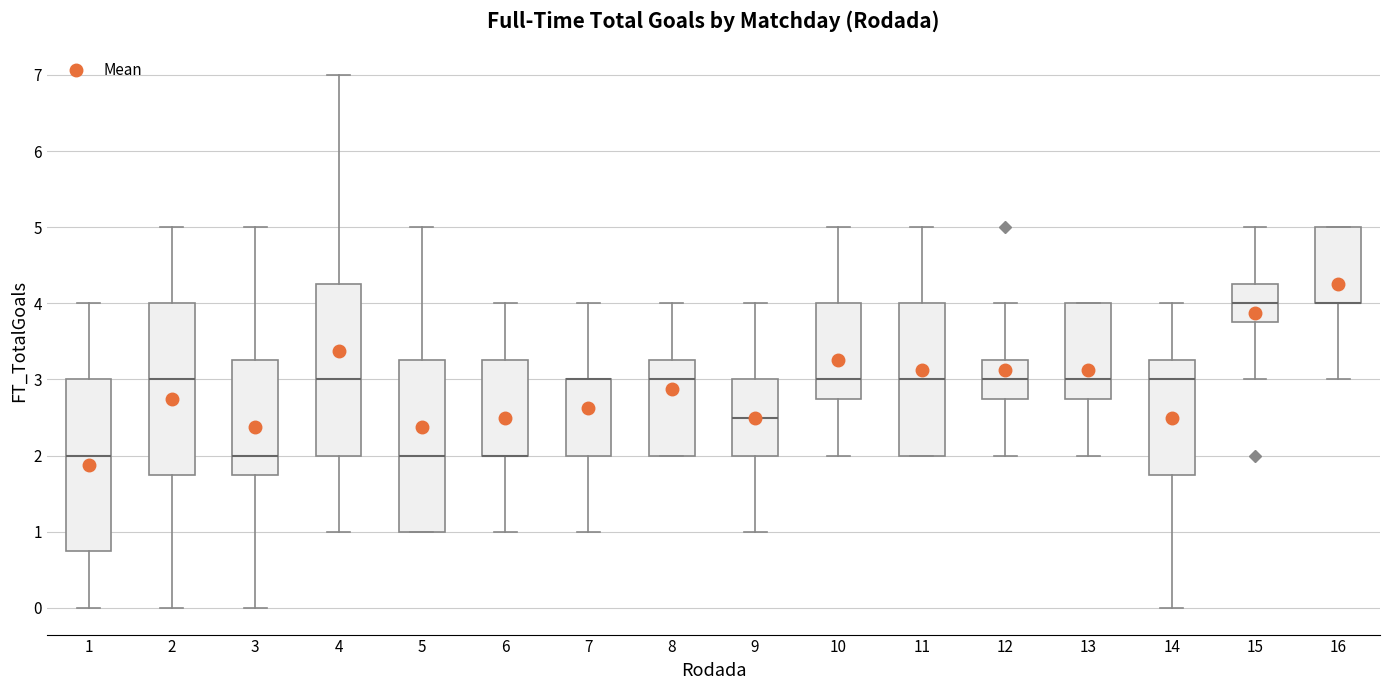

Reading left to right, read every box against the y-axis: the position of its median line, the range the box covers, and the ends of its whiskers. The values are not printed on the chart, so give them approximately, as read against the axis.

1: median 2.0, box 0.8 to 3.0, whiskers 0.0 to 4.0
2: median 3.0, box 1.8 to 4.0, whiskers 0.0 to 5.0
3: median 2.0, box 1.8 to 3.3, whiskers 0.0 to 5.0
4: median 3.0, box 2.0 to 4.3, whiskers 1.0 to 7.0
5: median 2.0, box 1.0 to 3.3, whiskers 1.0 to 5.0
6: median 2.0 (drawn on the box's lower edge), box 2.0 to 3.3, whiskers 1.0 to 4.0
7: median 3.0 (drawn on the box's upper edge), box 2.0 to 3.0, whiskers 1.0 to 4.0
8: median 3.0, box 2.0 to 3.3, whiskers 2.0 to 4.0
9: median 2.5, box 2.0 to 3.0, whiskers 1.0 to 4.0
10: median 3.0, box 2.8 to 4.0, whiskers 2.0 to 5.0
11: median 3.0, box 2.0 to 4.0, whiskers 2.0 to 5.0
12: median 3.0, box 2.8 to 3.3, whiskers 2.0 to 4.0
13: median 3.0, box 2.8 to 4.0, whiskers 2.0 to 4.0
14: median 3.0, box 1.8 to 3.3, whiskers 0.0 to 4.0
15: median 4.0, box 3.8 to 4.3, whiskers 3.0 to 5.0
16: median 4.0 (drawn on the box's lower edge), box 4.0 to 5.0, whiskers 3.0 to 5.0